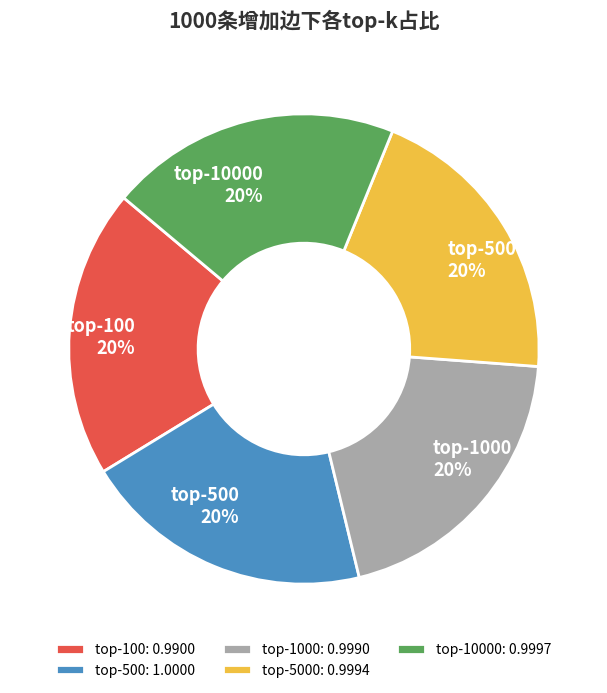

Is there a majority slice in this chart?

No